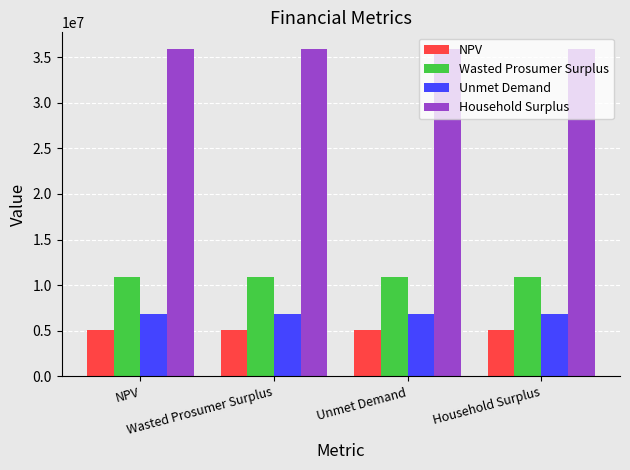

What is the total value across all series at Wasted Prosumer Surplus?

58666212.1